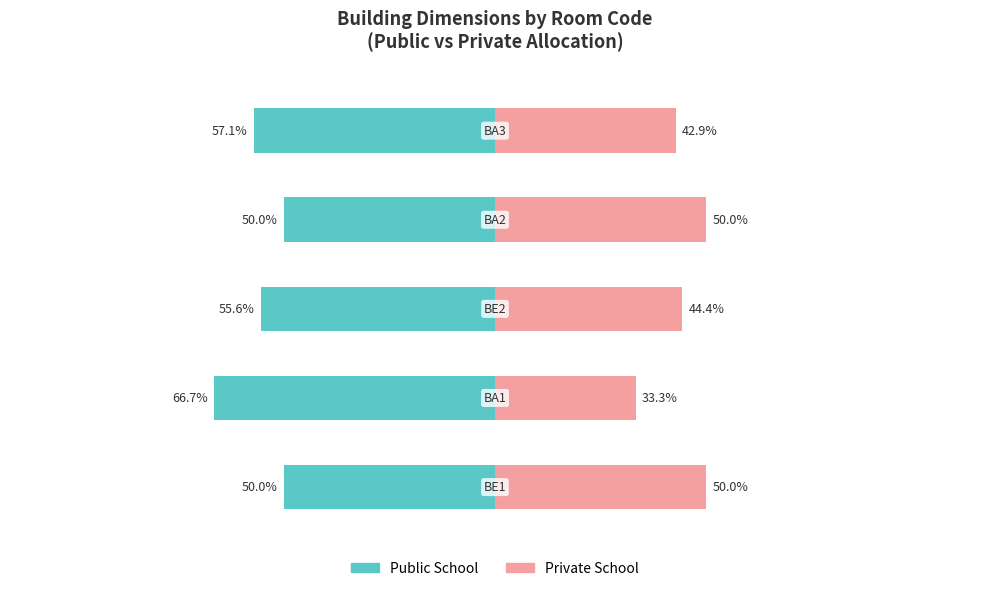

Which series has the largest range (max minus min)?

Private School